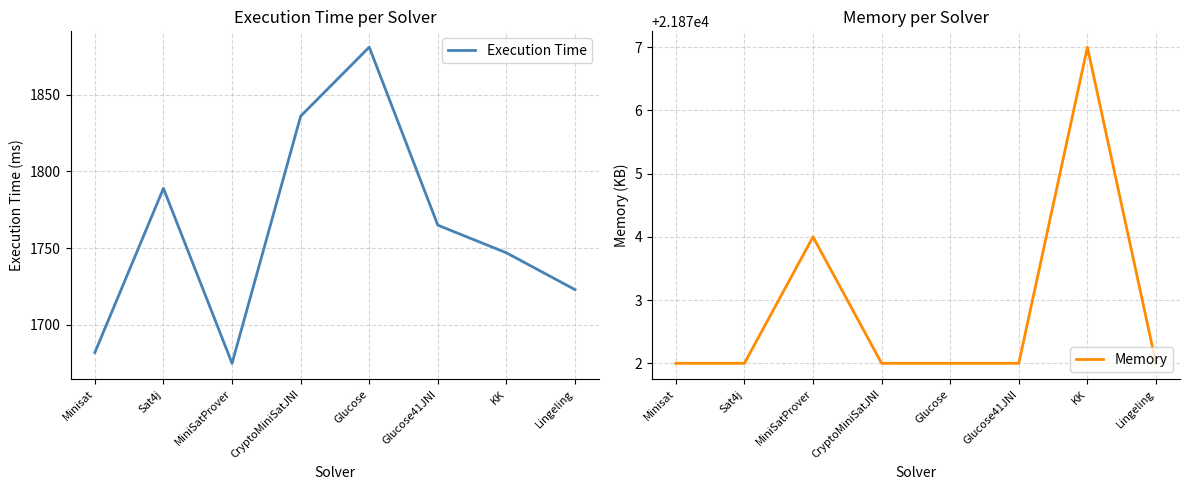

How many interior local peaks does the Memory series have?

2